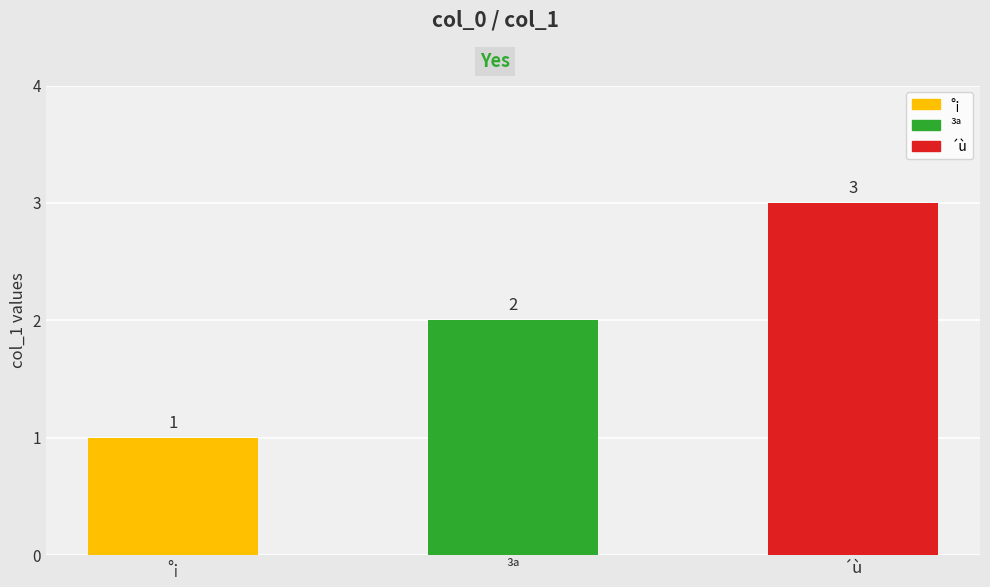

What position from the right is °¡?

3